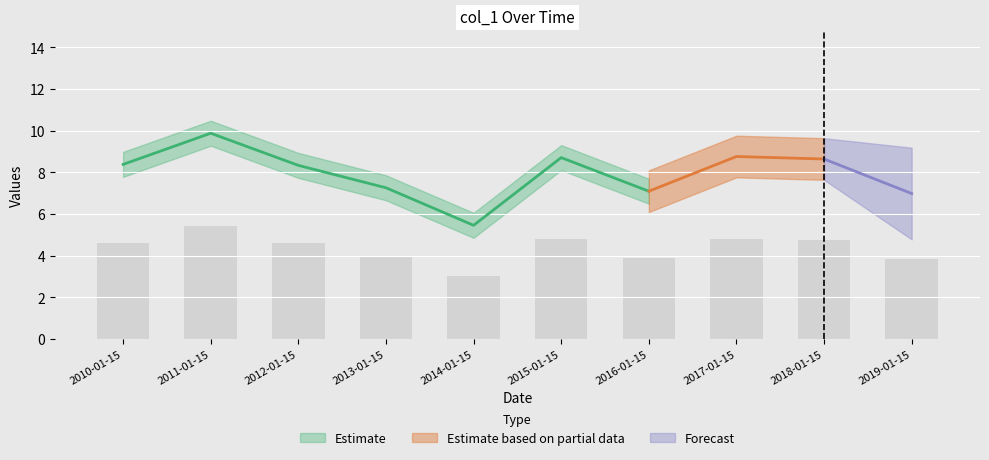

The value at 2016-01-15 is 3.9. True or false?

True